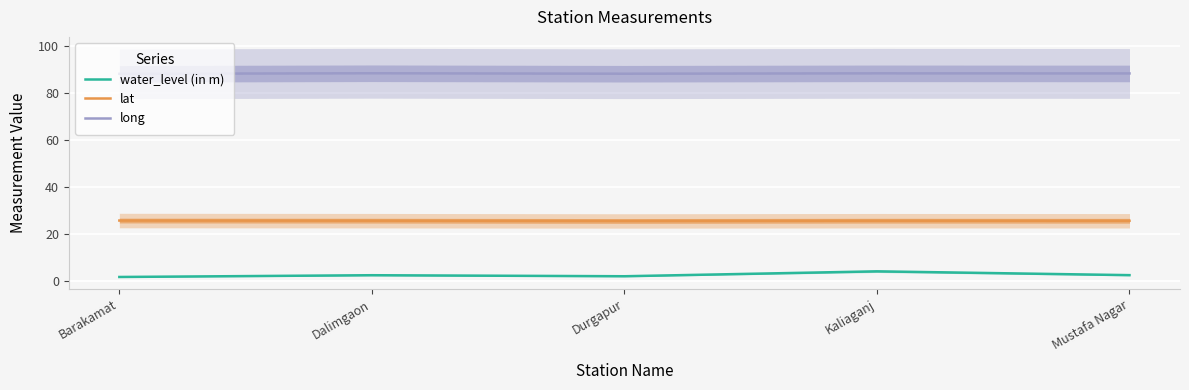

Count the long values in the range 88 to 89.

5